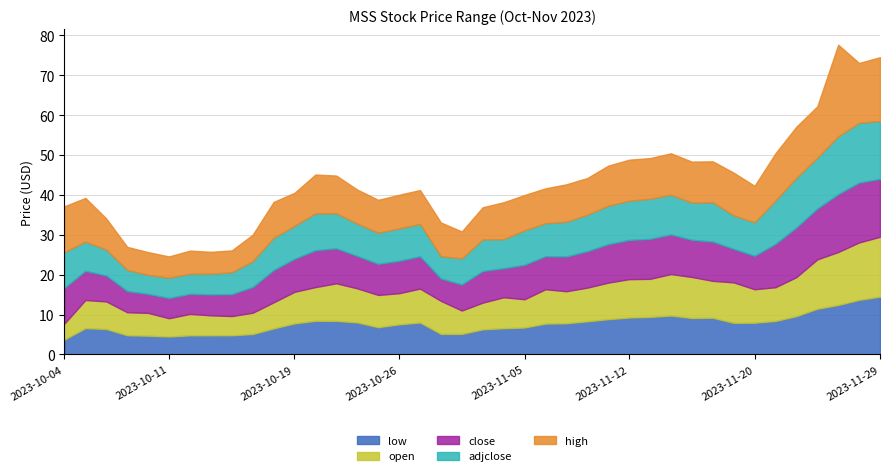

How many data points in high are above 9?

21